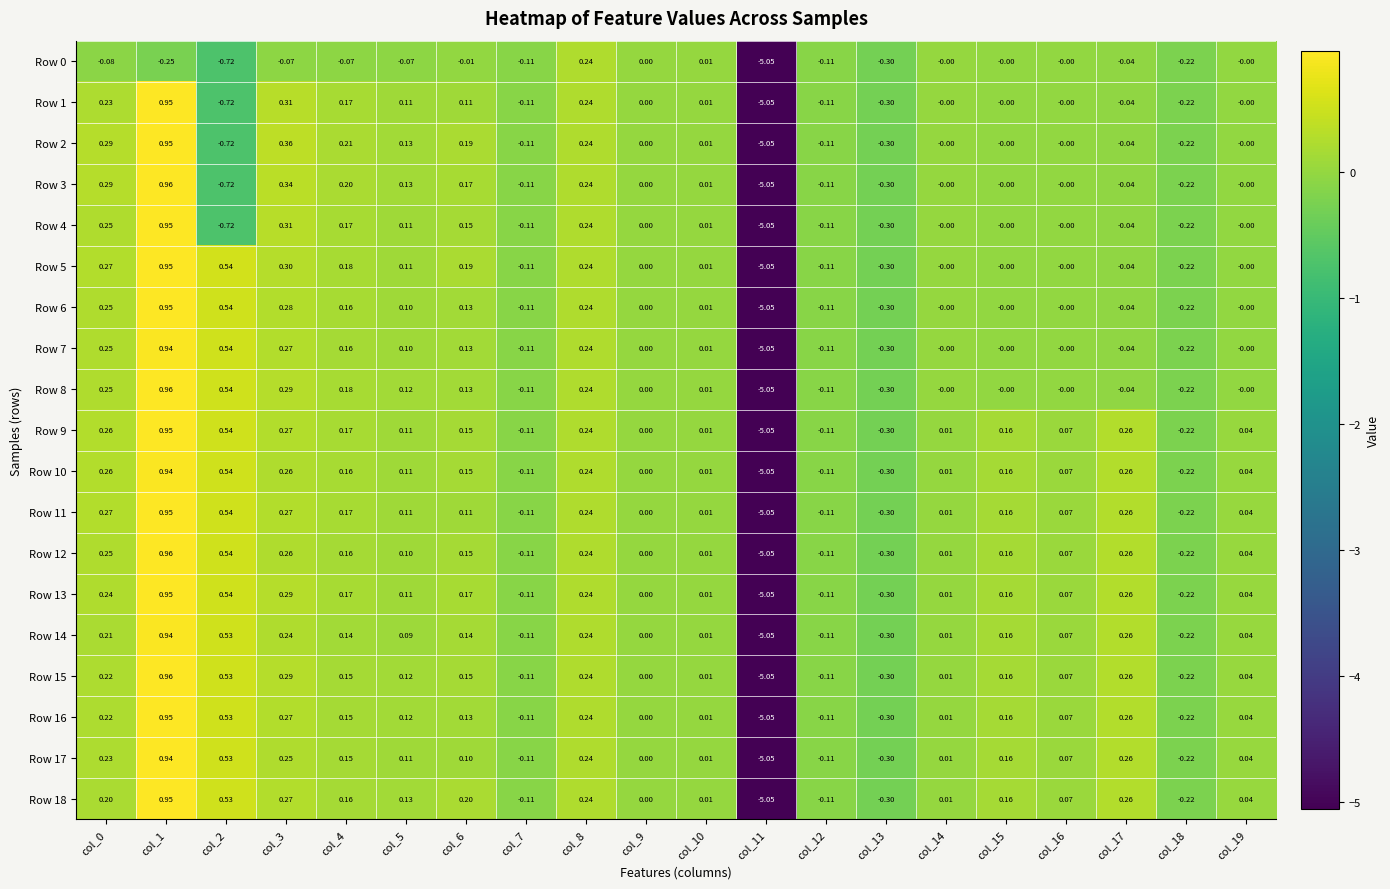

How many values in the Row 2 series are below 0?

7